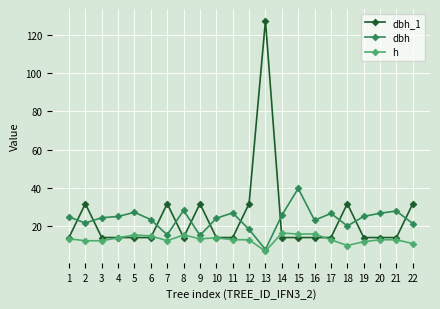

Is it true that h equals 15.5 at 8?

True